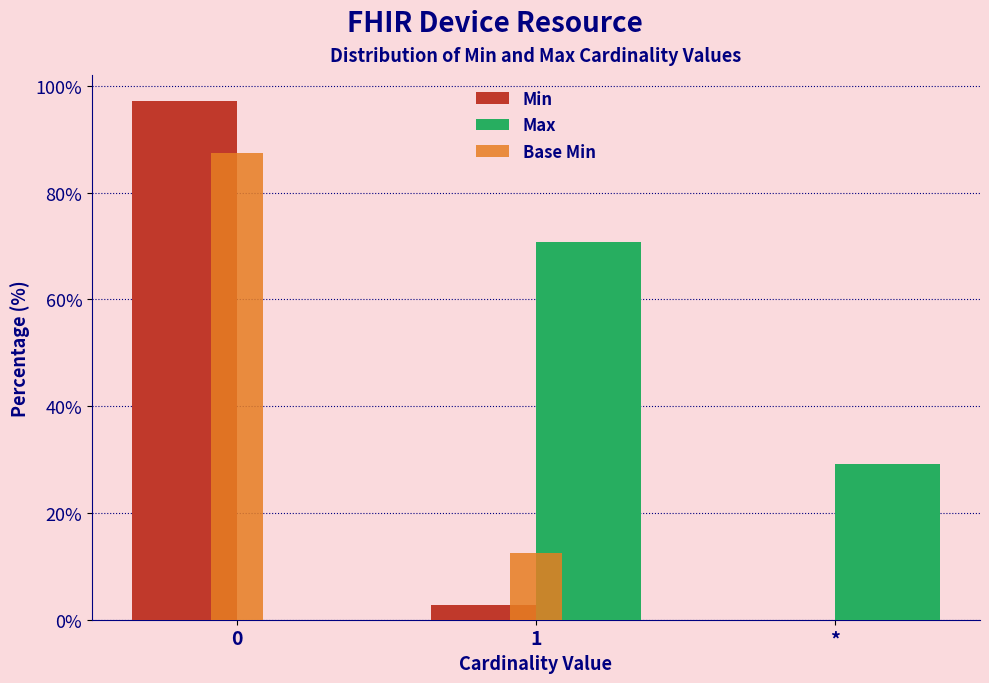

Reading right to left, extract all data points from this chart.

Min: *=0.0	1=2.8	0=97.2
Max: *=29.2	1=70.8	0=0.0
Base Min: *=0.0	1=12.5	0=87.5